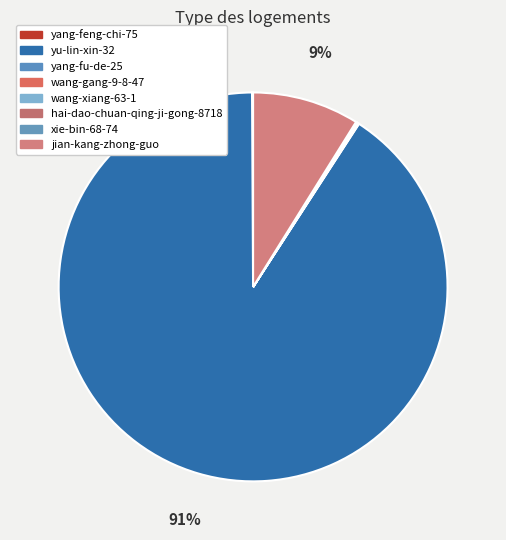

Approximately how many times larger is the value at xie-bin-68-74 compared to yang-fu-de-25?

1.0